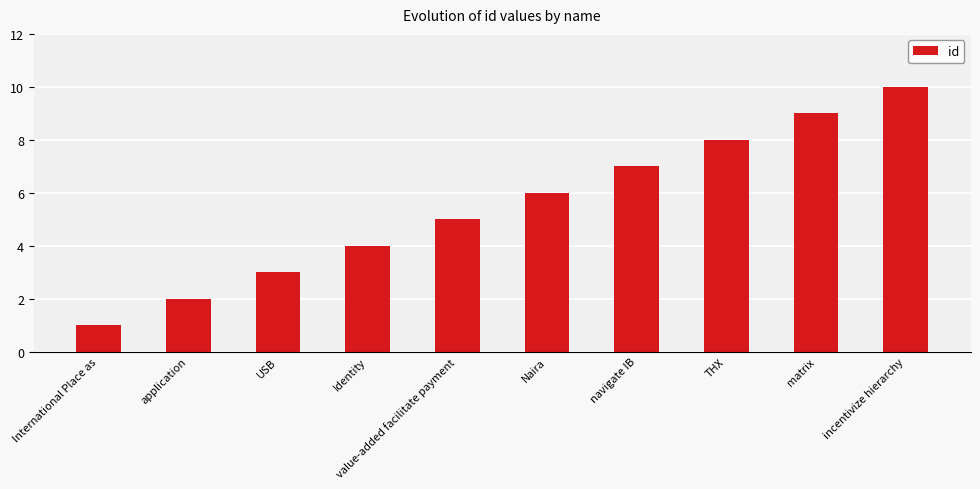

What is the average value?

6